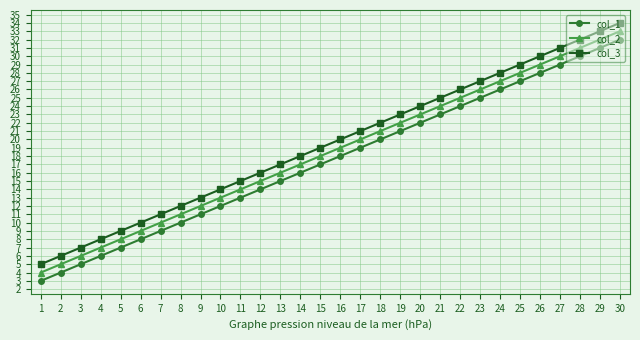

What is the total value across all series at 26?

87